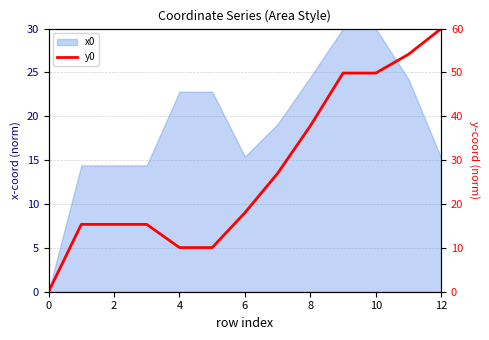

True or false: the data shows 60.0 at 12.

True